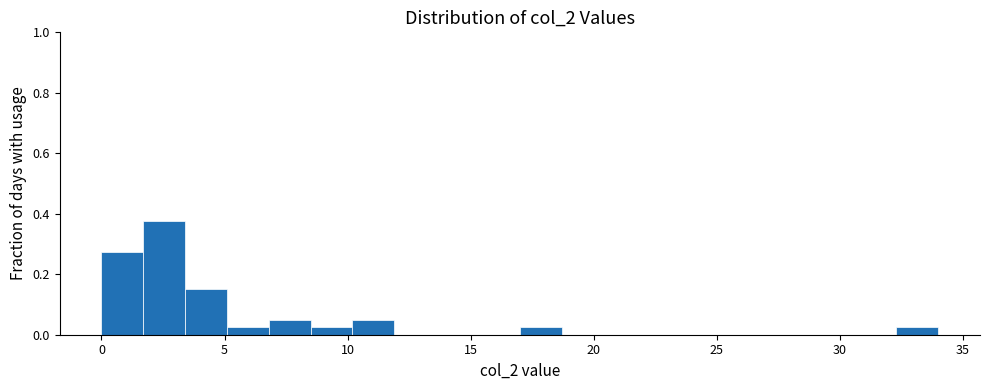

Around what value on the x-axis is the tallest bar? Give the approximate position of its centre, as read against the axis.

2.5